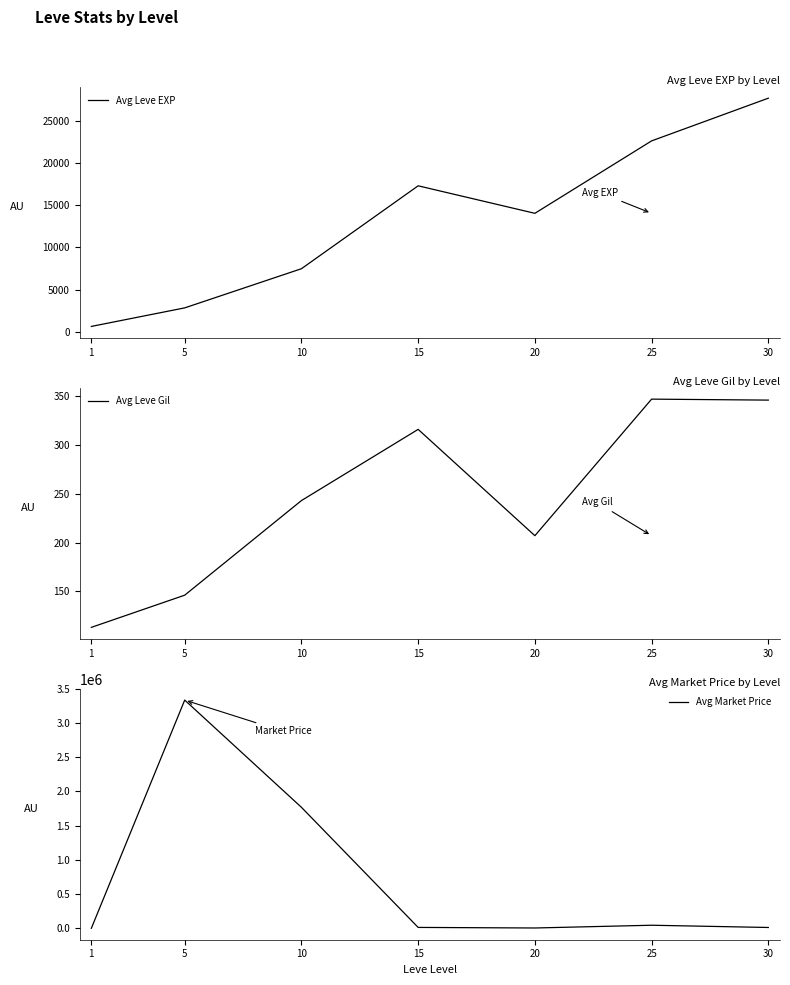

Reading right to left, transcribe all the data shown in this chart.

Avg Leve EXP: 27710	22644	14050	17313	7476	2830	630
Avg Leve Gil: 346	347	207	316	243	146	113
Avg Market Price: 13742	46572	6344	14667	1768386	3334177	1665